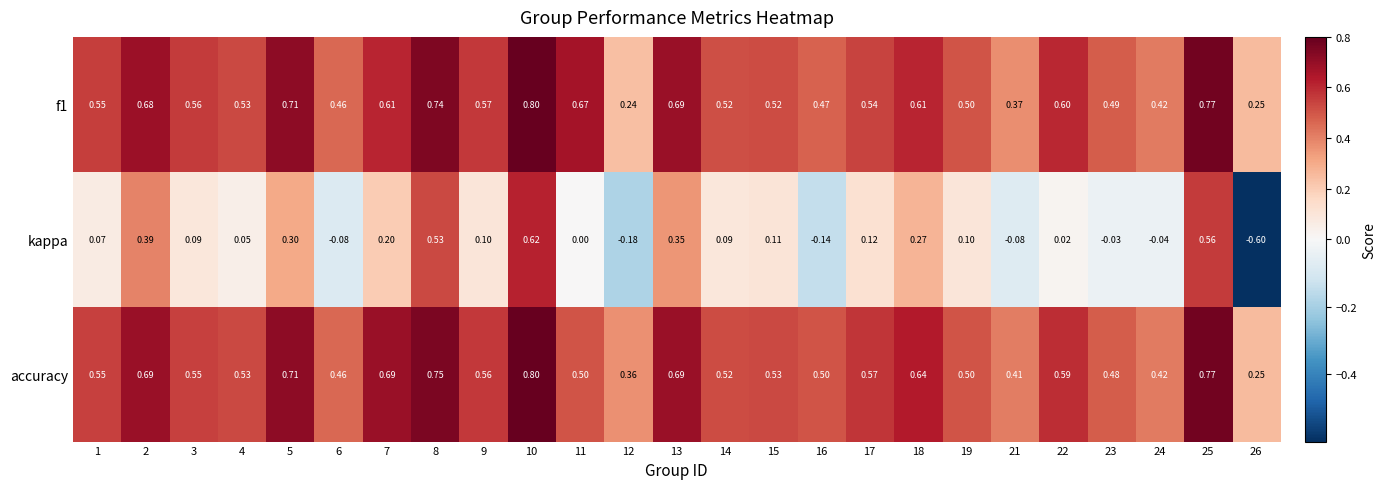

Between 5 and 12, which series saw the biggest shift?

kappa